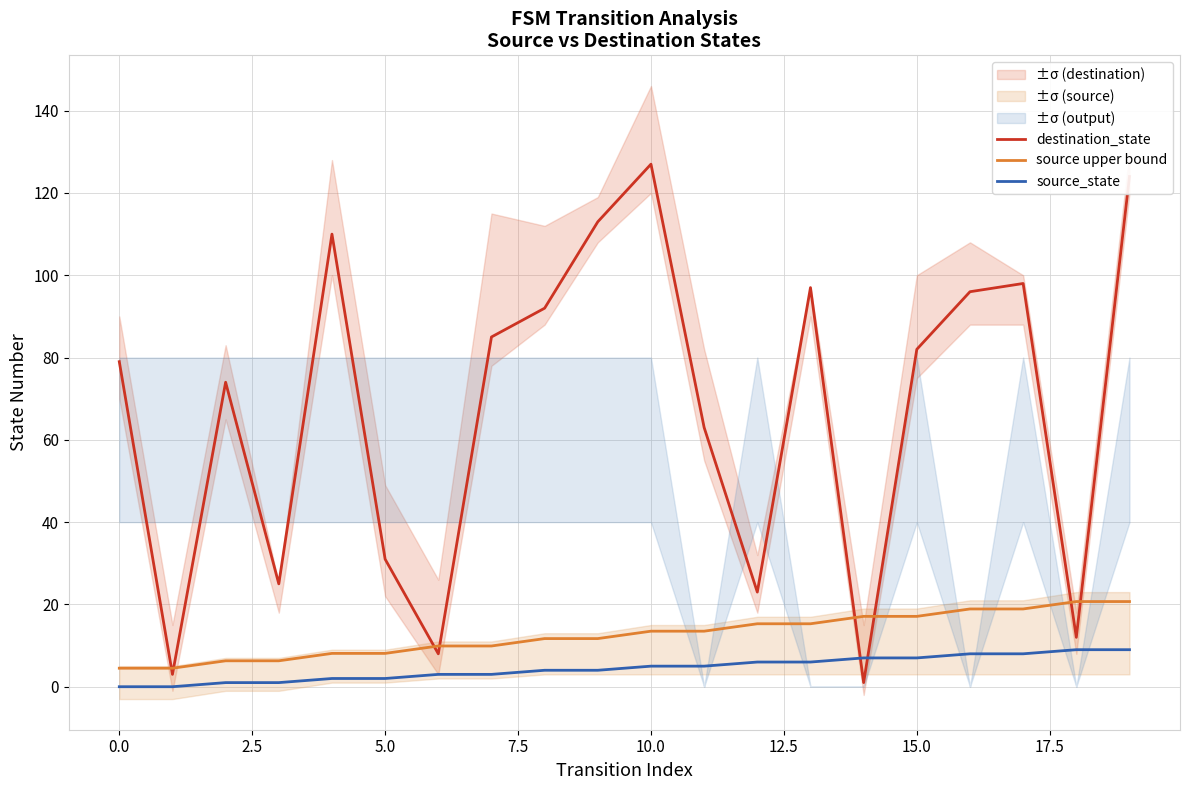

What is the maximum value shown in the chart?

127.0